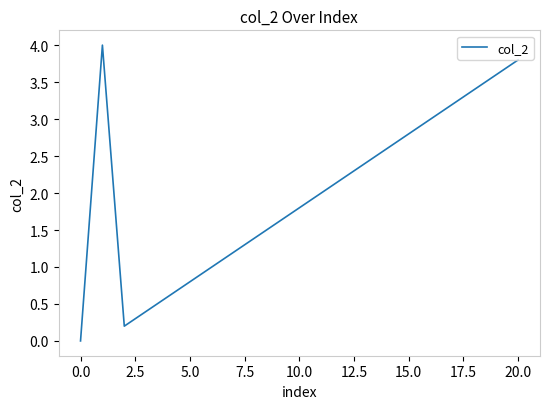

Does the chart have visible grid lines?

No